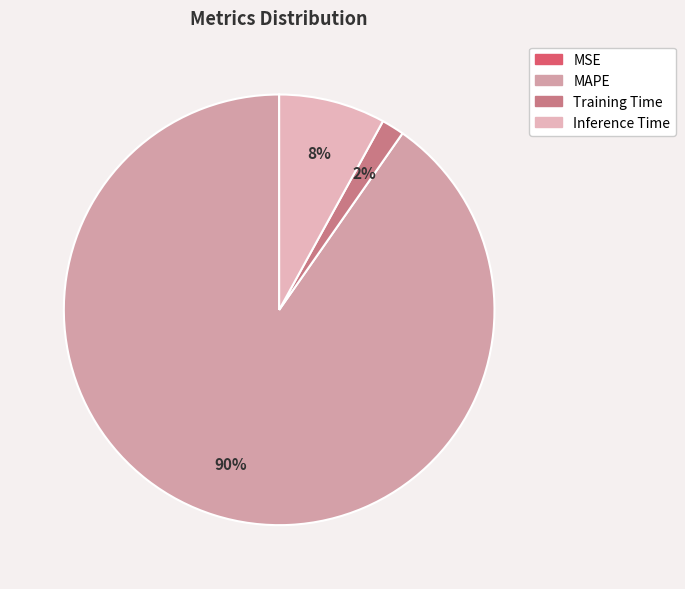

To the nearest percent, what is the average slice percentage?

25%